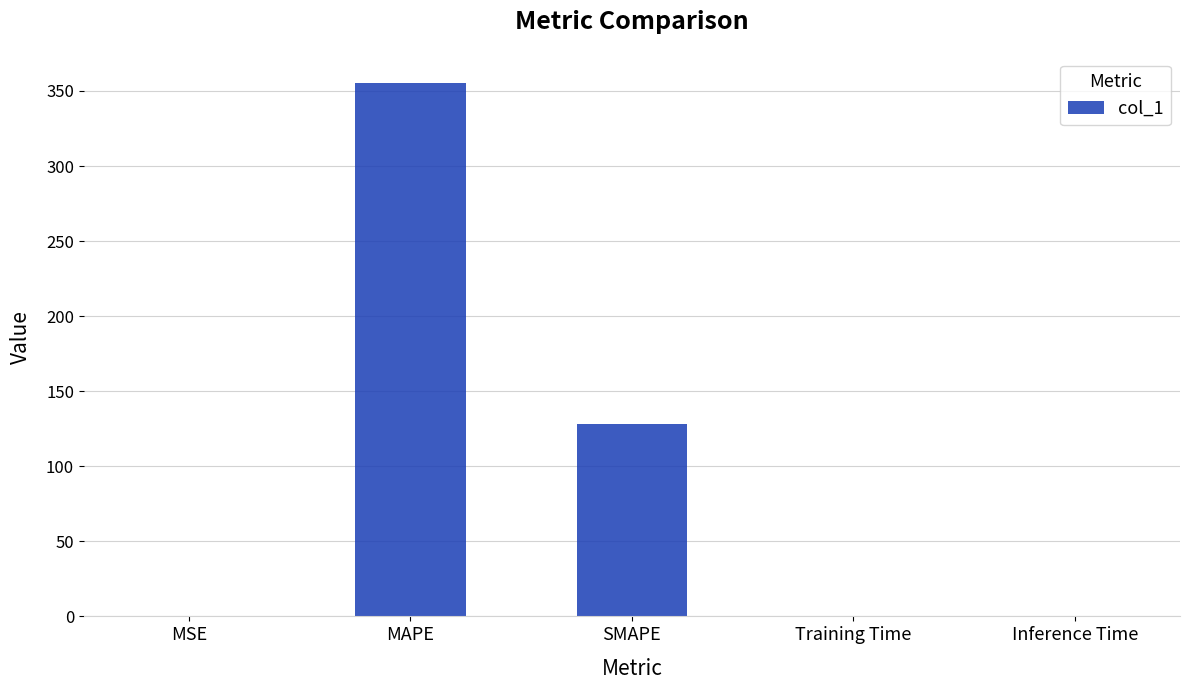

What is the sum of all values?

483.3